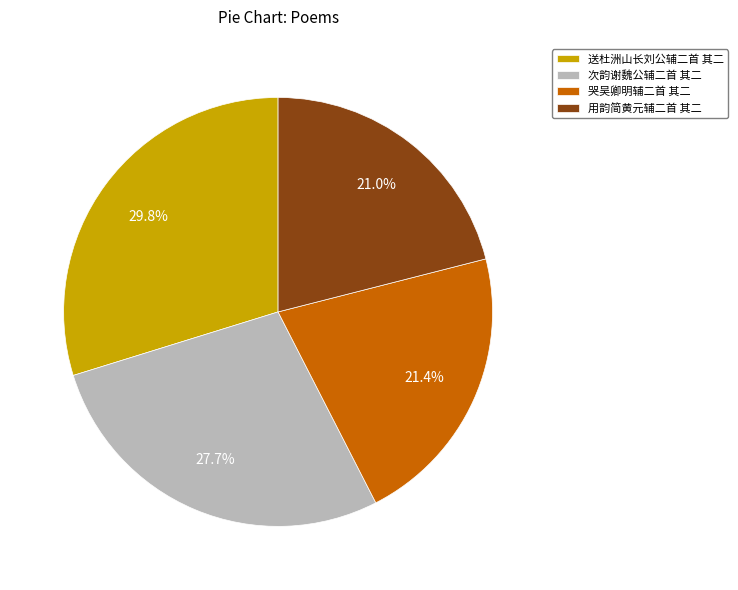

Which category has the biggest portion of the pie?

送杜洲山长刘公辅二首 其二